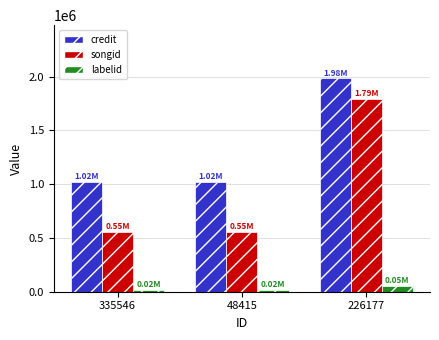

Rank the series at 48415 from highest to lowest value.

credit, songid, labelid